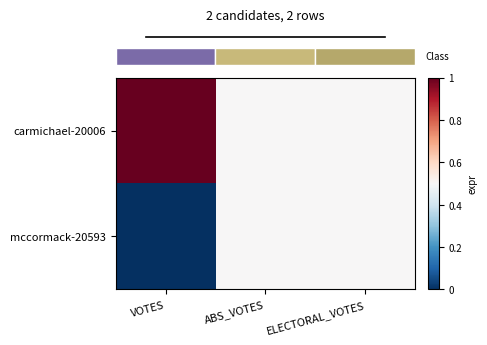

Which category has the highest value across all series?

VOTES